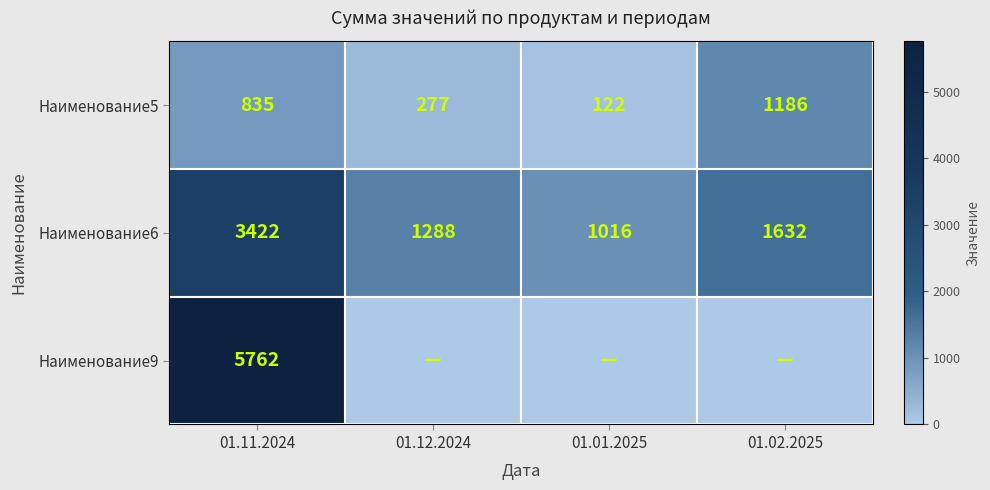

What is the lowest value of the Наименование6 series?

1016